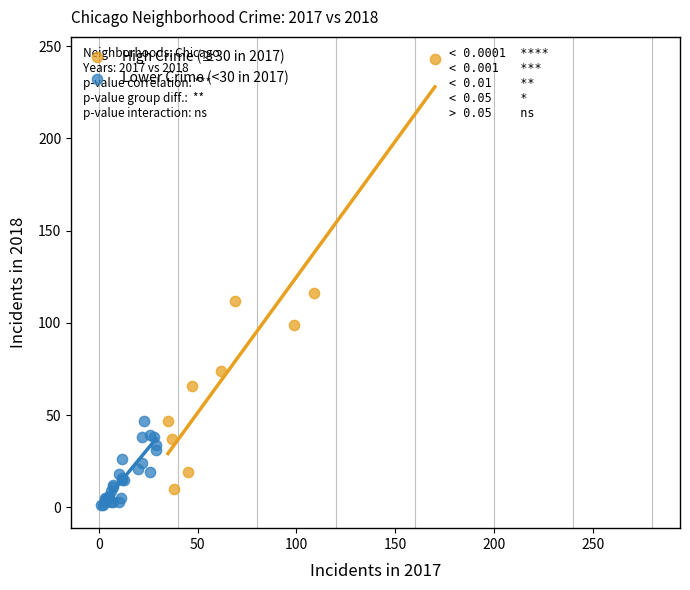

What are all the series names shown in the legend?

High Crime (≥30 in 2017), Lower Crime (<30 in 2017)